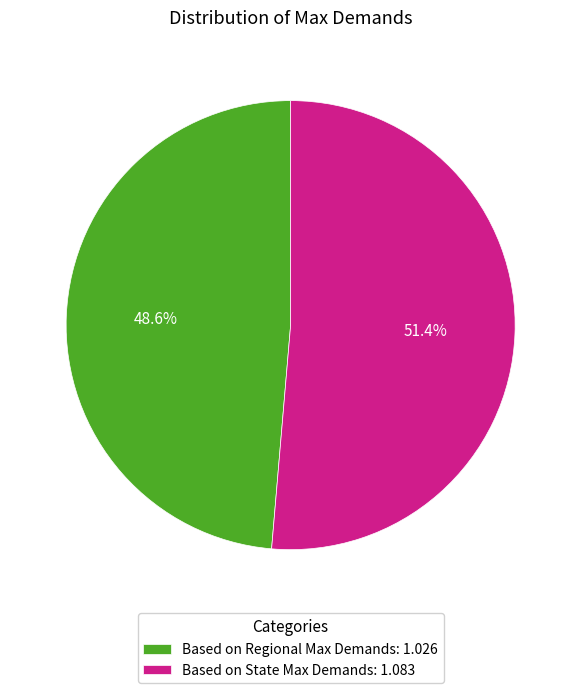

How many slices are in this pie chart?

2